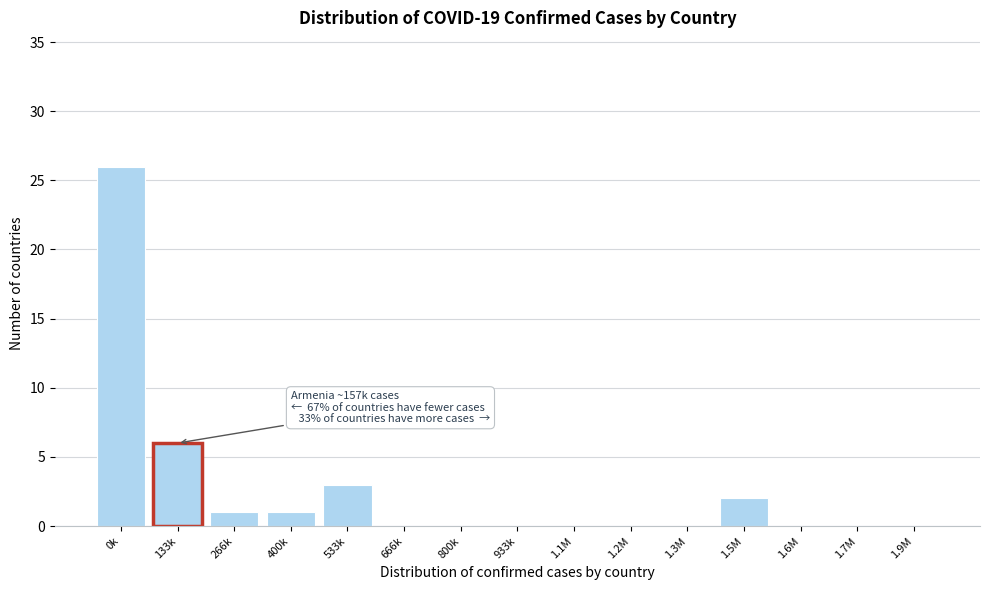

Reading left to right, list all the values displayed in this chart.

0k=26	133k=6	266k=1	400k=1	533k=3	666k=0	800k=0	933k=0	1.1M=0	1.2M=0	1.3M=0	1.5M=2	1.6M=0	1.7M=0	1.9M=0